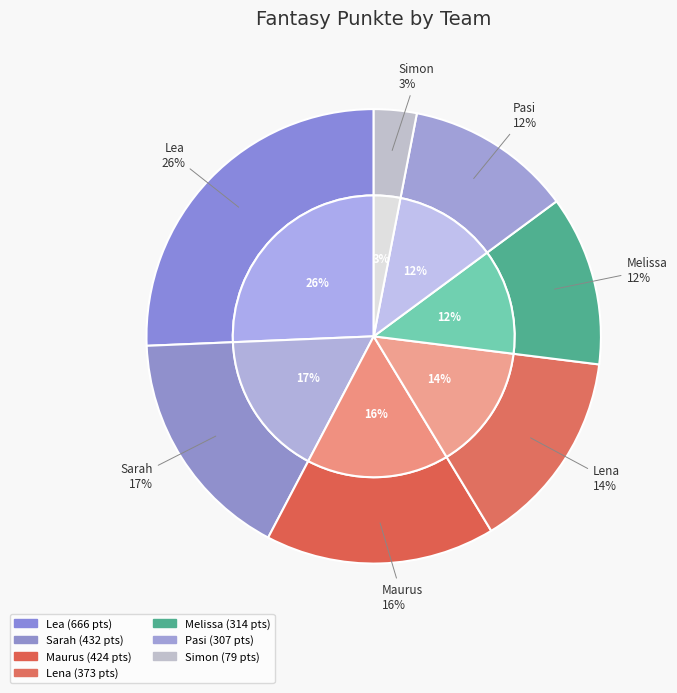

To the nearest percent, what is the average slice percentage?

14%